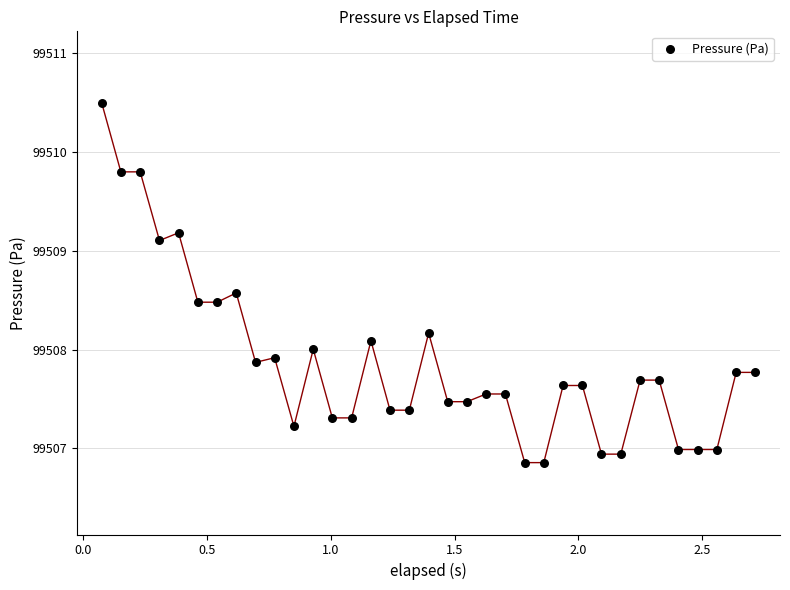

What is the range of Y values (max minus min)?

3.6